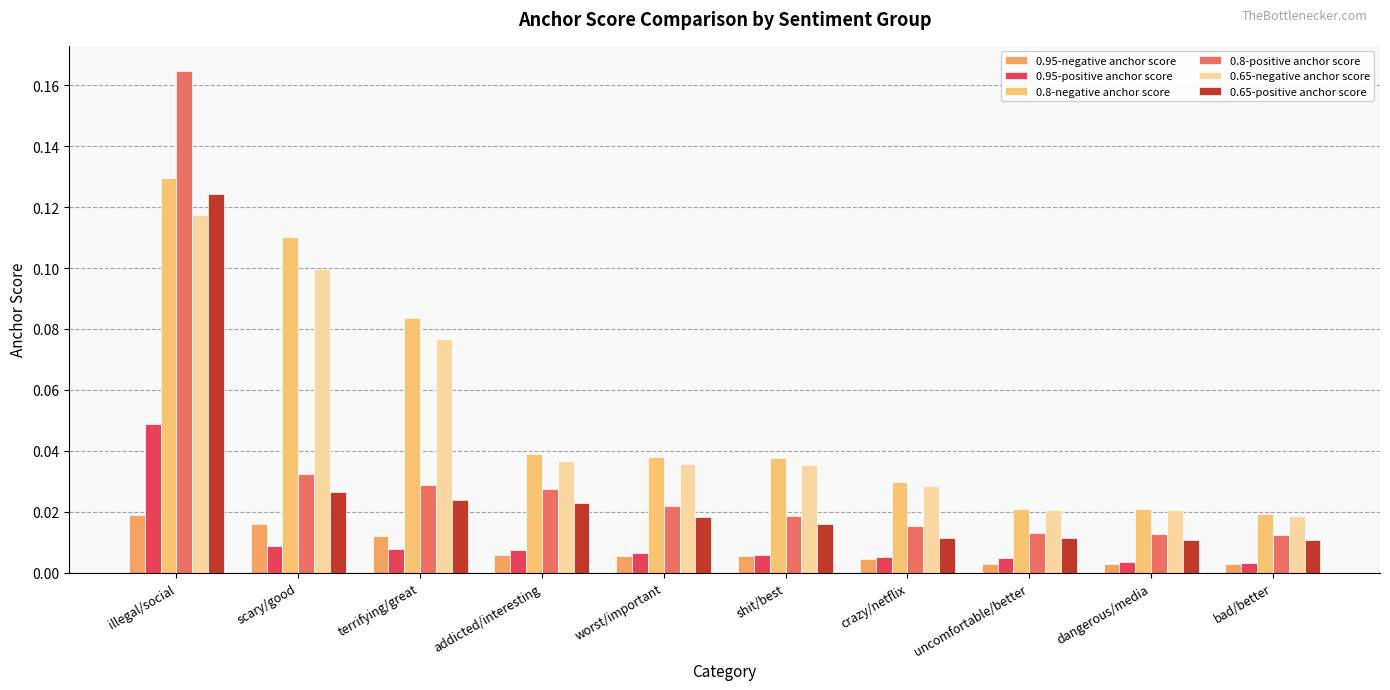

How many bars are there in total?

60